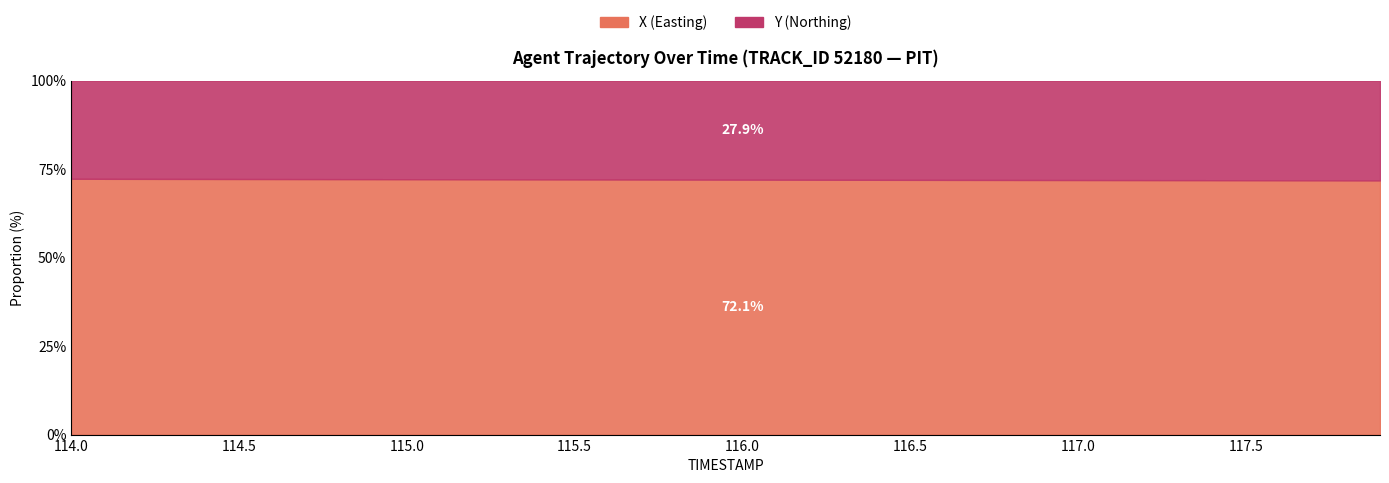

Rank the series by their maximum value, from lowest to highest.

Y, X